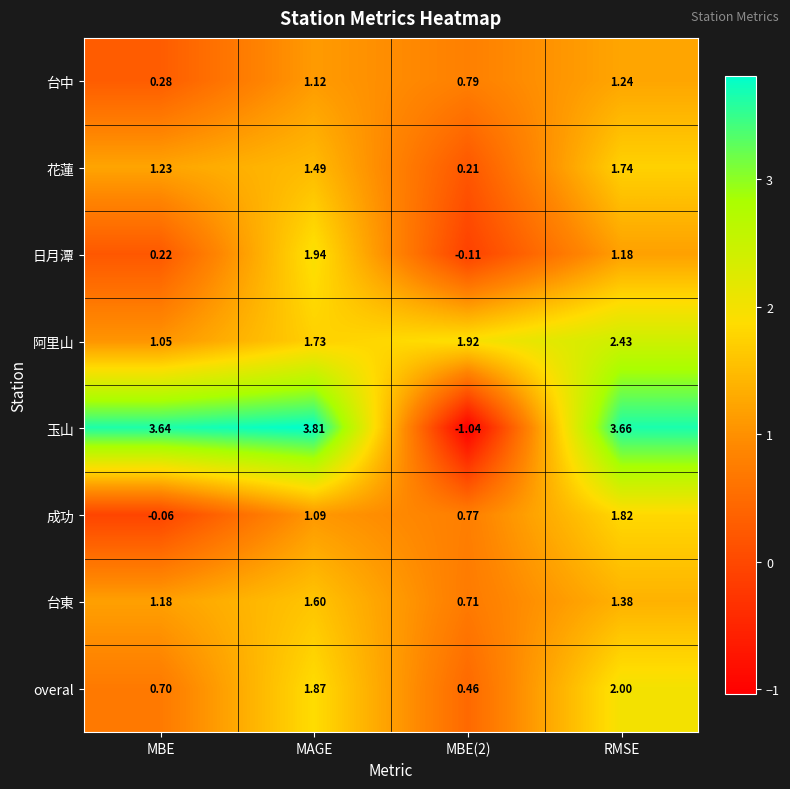

At which label is 台中 closest to 0?

MBE